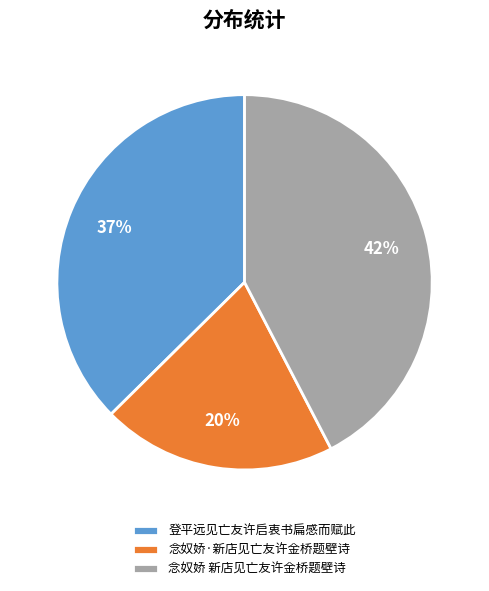

Between 念奴娇 新店见亡友许金桥题壁诗 and 念奴娇·新店见亡友许金桥题壁诗, which is larger?

念奴娇 新店见亡友许金桥题壁诗